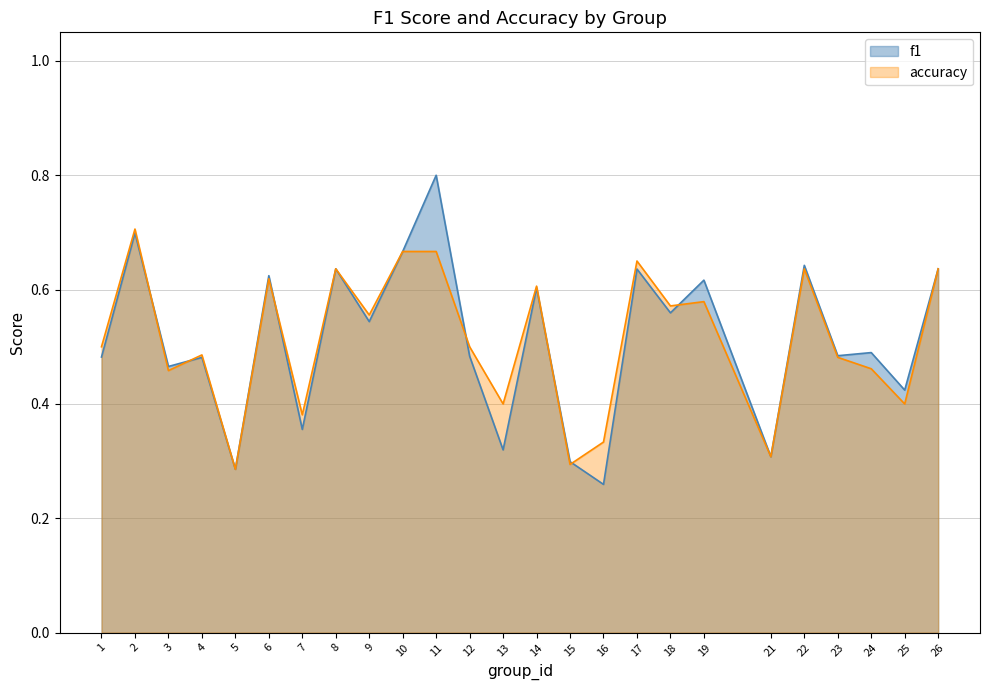

True or false: accuracy has a value of 0.3 at 15.

True